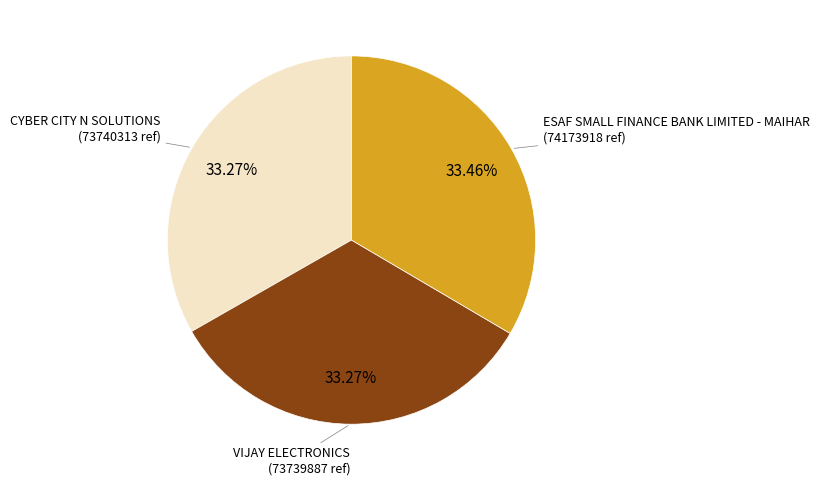

Combined, do CYBER CITY N SOLUTIONS and ESAF SMALL FINANCE BANK LIMITED - MAIHAR account for over 50%?

Yes